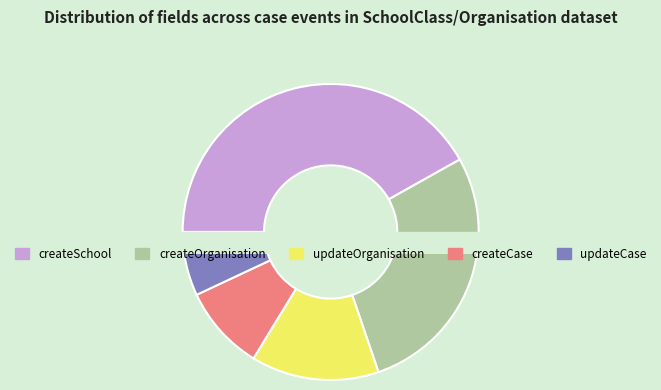

How many segments does this pie chart have?

5